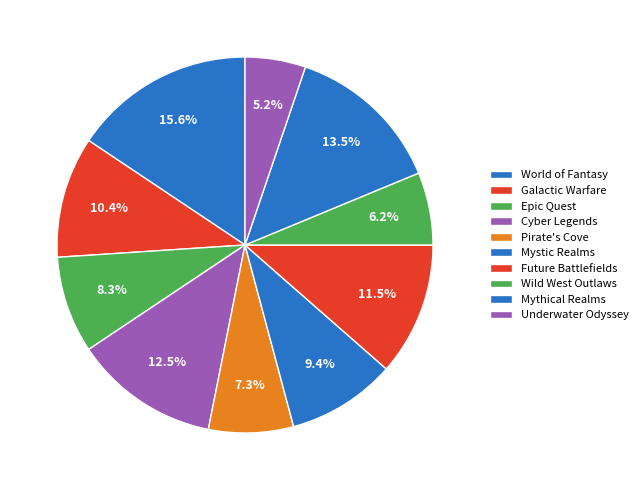

Rank the categories by value from highest to lowest.

World of Fantasy, Mythical Realms, Cyber Legends, Future Battlefields, Galactic Warfare, Mystic Realms, Epic Quest, Pirate's Cove, Wild West Outlaws, Underwater Odyssey